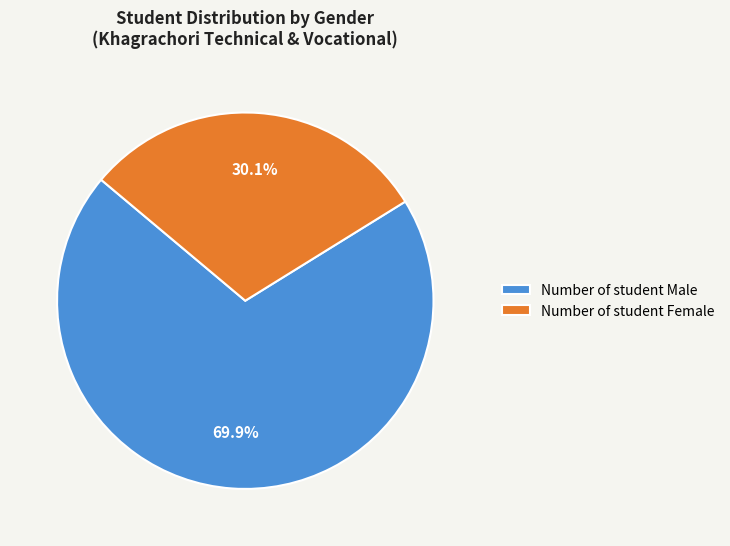

Rank the categories by value from highest to lowest.

Number of student Male, Number of student Female